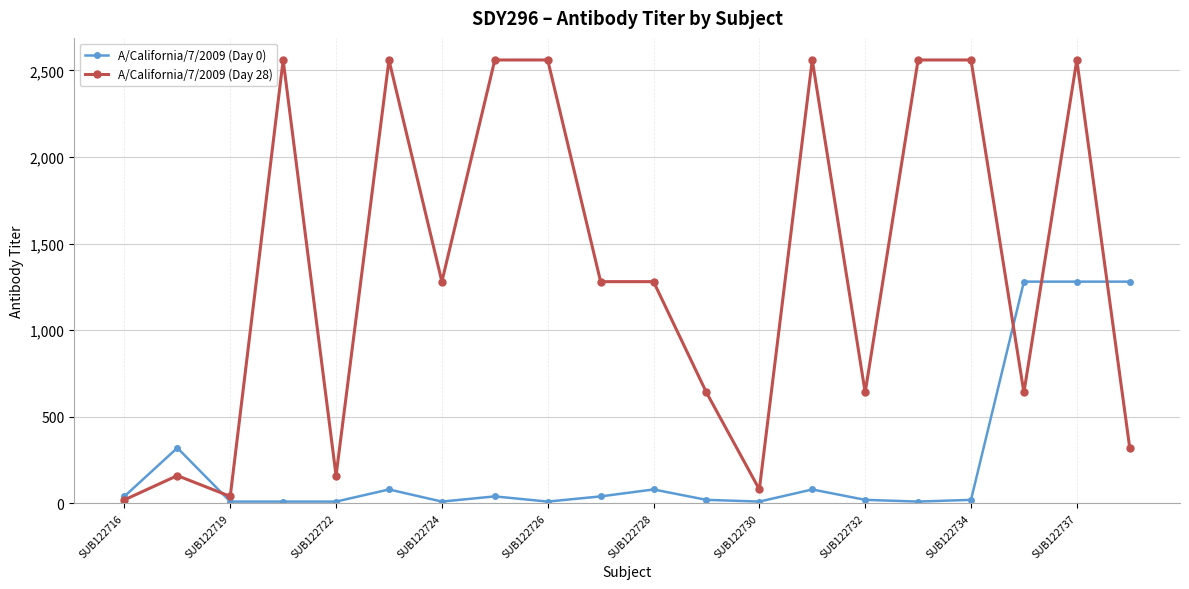

How many data points does each series have?

20